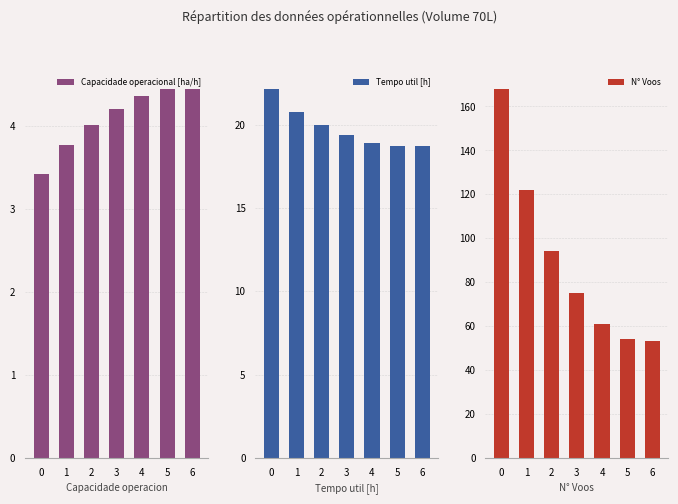

What are all the series names shown in the legend?

Capacidade operacional [ha/h], Tempo util [h], N° Voos